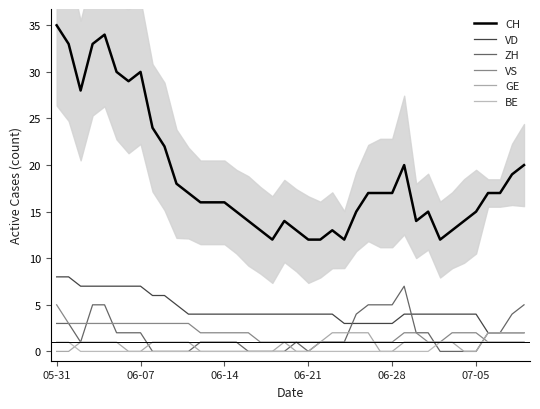

Rank the series at 17 from highest to lowest value.

CH, VD, VS, ZH, GE, BE